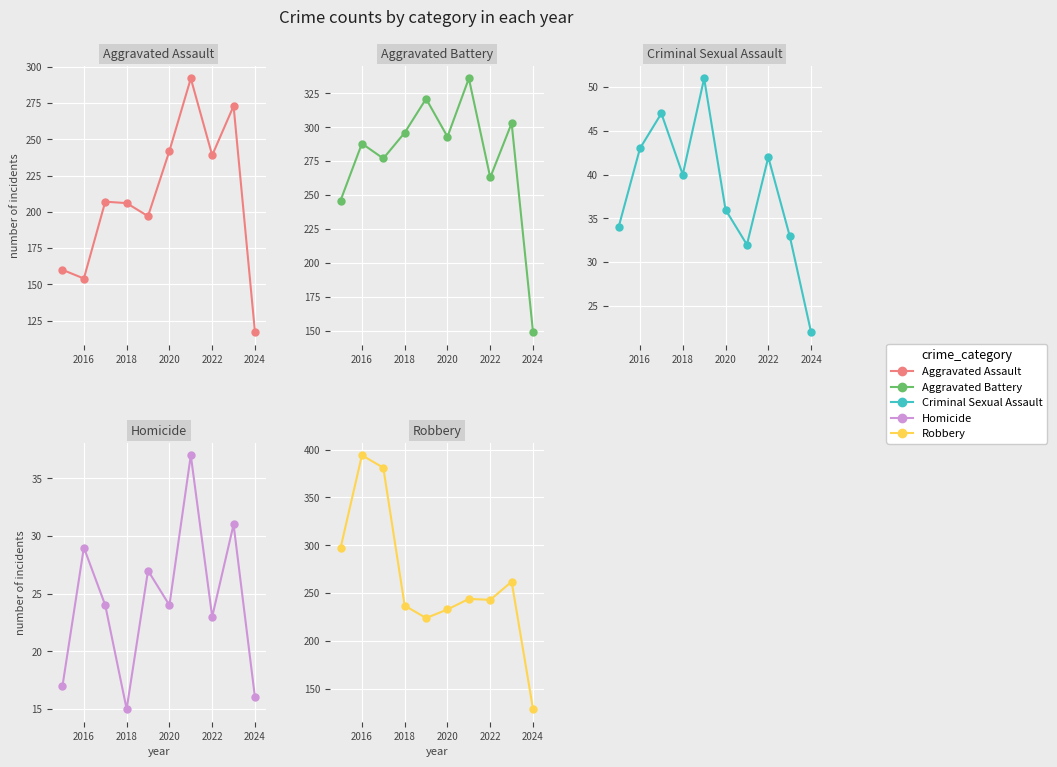

How many lines are shown in the chart?

5